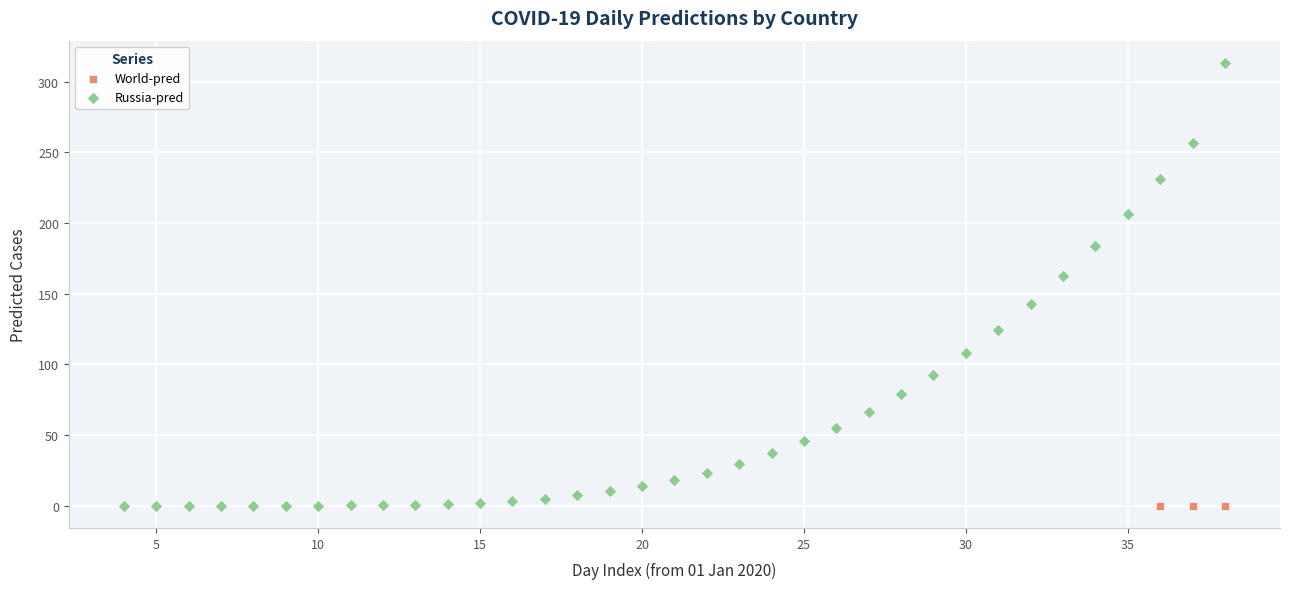

Which series contains the highest Y value?

Russia-pred